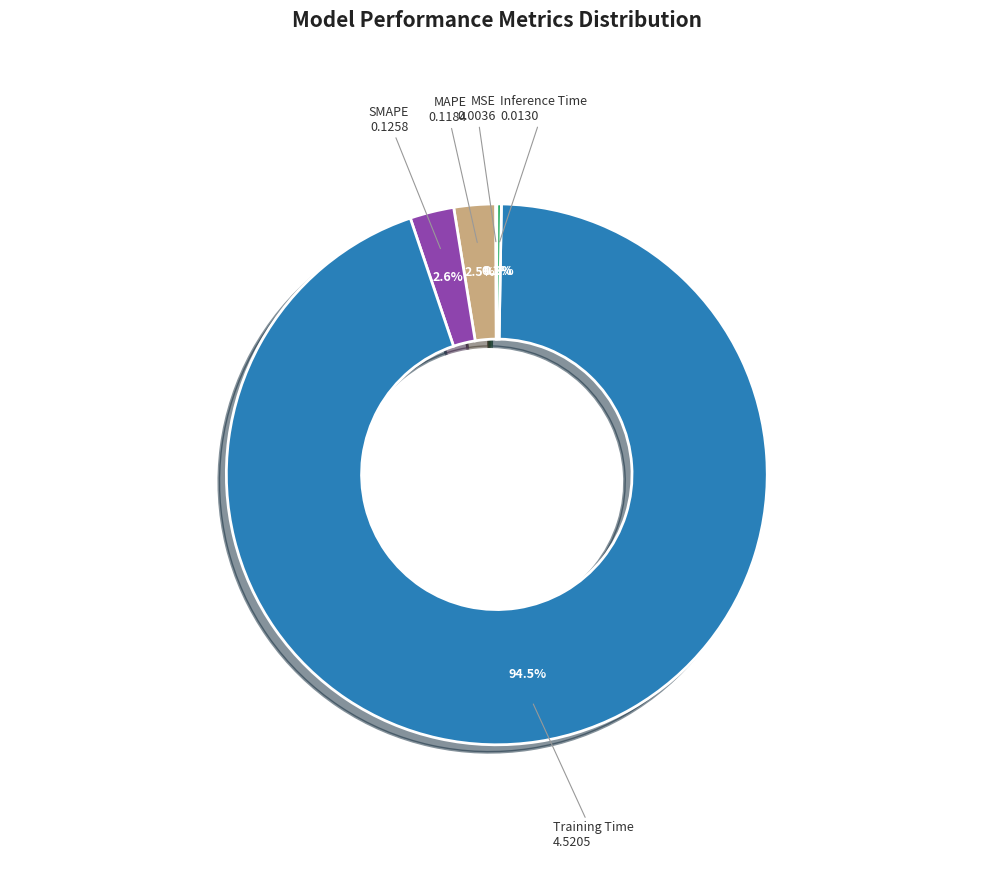

Is there a majority slice in this chart?

Yes